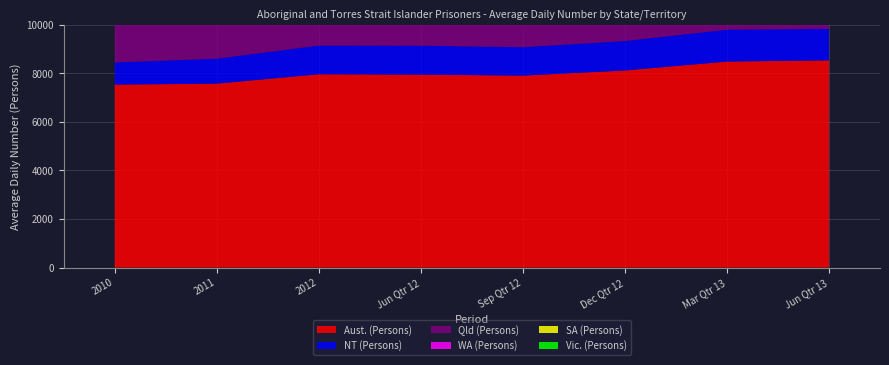

Reading left to right, transcribe all the data shown in this chart.

Aust. (Persons): 2010=7534	2011=7574	2012=7960	Jun Qtr 12=7946	Sep Qtr 12=7904	Dec Qtr 12=8115	Mar Qtr 13=8482	Jun Qtr 13=8533
NT (Persons): 2010=912	2011=1027	2012=1181	Jun Qtr 12=1190	Sep Qtr 12=1170	Dec Qtr 12=1213	Mar Qtr 13=1311	Jun Qtr 13=1292
Qld (Persons): 2010=1663	2011=1663	2012=1694	Jun Qtr 12=1668	Sep Qtr 12=1669	Dec Qtr 12=1761	Mar Qtr 13=1848	Jun Qtr 13=1881
WA (Persons): 2010=1855	2011=1784	2012=1948	Jun Qtr 12=1965	Sep Qtr 12=1942	Dec Qtr 12=1975	Mar Qtr 13=1996	Jun Qtr 13=2012
SA (Persons): 2010=460	2011=479	2012=481	Jun Qtr 12=484	Sep Qtr 12=474	Dec Qtr 12=478	Mar Qtr 13=508	Jun Qtr 13=502
Vic. (Persons): 2010=284	2011=294	2012=349	Jun Qtr 12=351	Sep Qtr 12=361	Dec Qtr 12=356	Mar Qtr 13=387	Jun Qtr 13=396